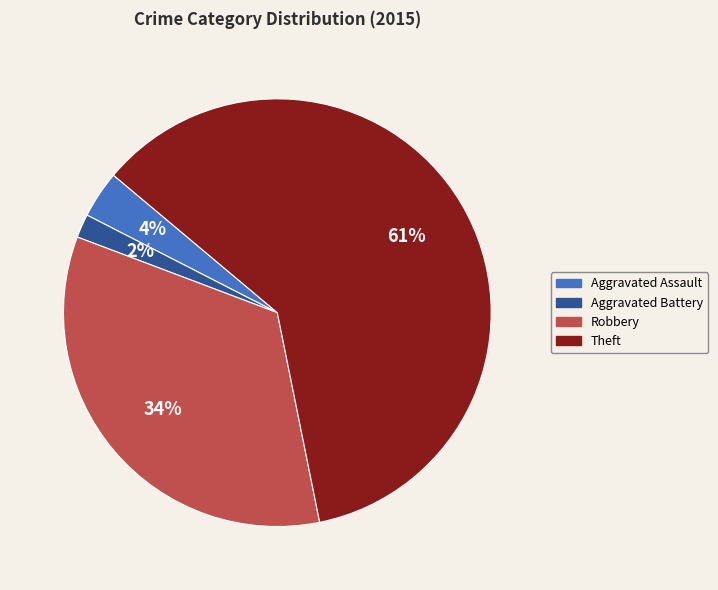

True or false: Theft accounts for 61% of the total.

True